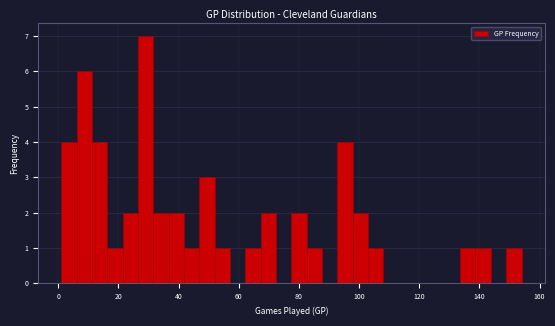

Around what value on the x-axis is the tallest bar? Give the approximate position of its centre, as read against the axis.

30